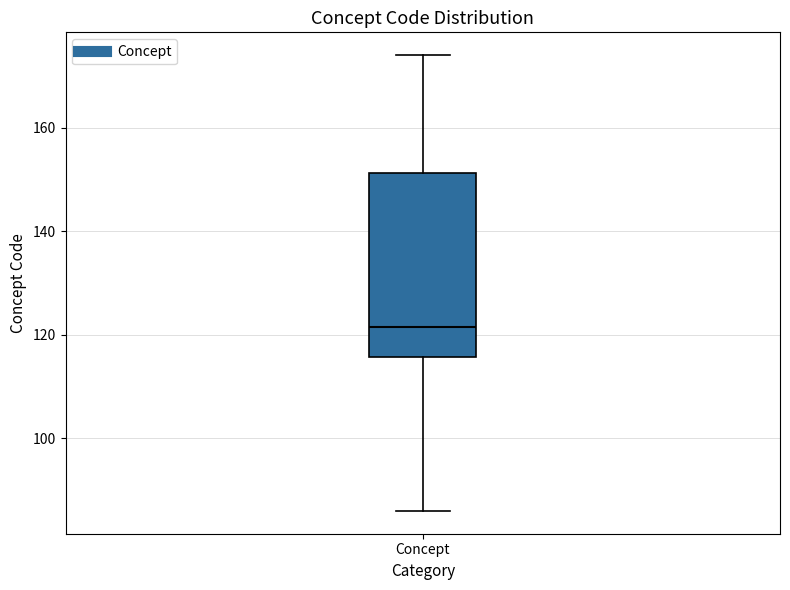

Read this box plot against the y-axis: the position of the median line, the range covered by the box, and the ends of both whiskers. The values are not printed on the chart, so give them approximately, as read against the axis.

median 122, box 116 to 152, whiskers 86 to 174